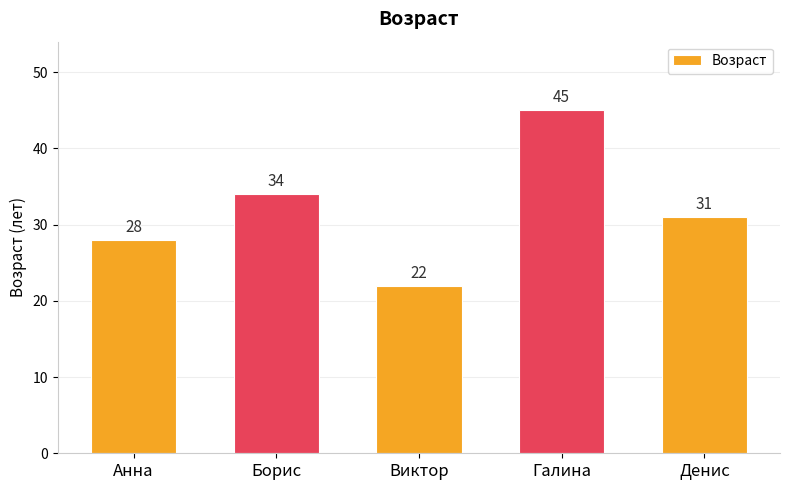

Rank the categories by value from lowest to highest.

Виктор, Анна, Денис, Борис, Галина